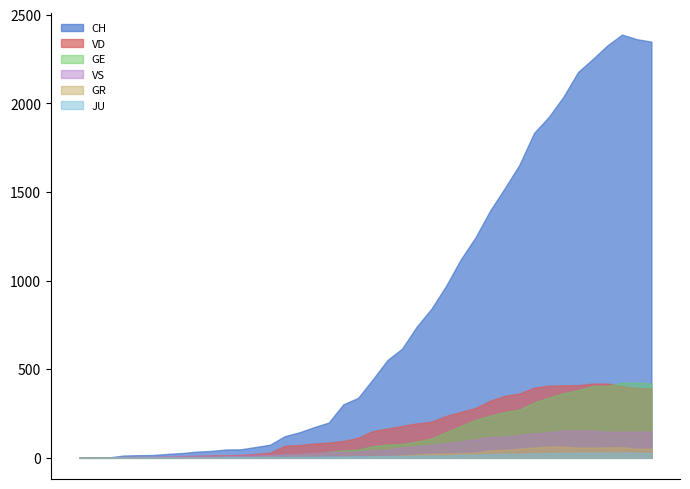

True or false: JU and VS intersect in this chart.

True